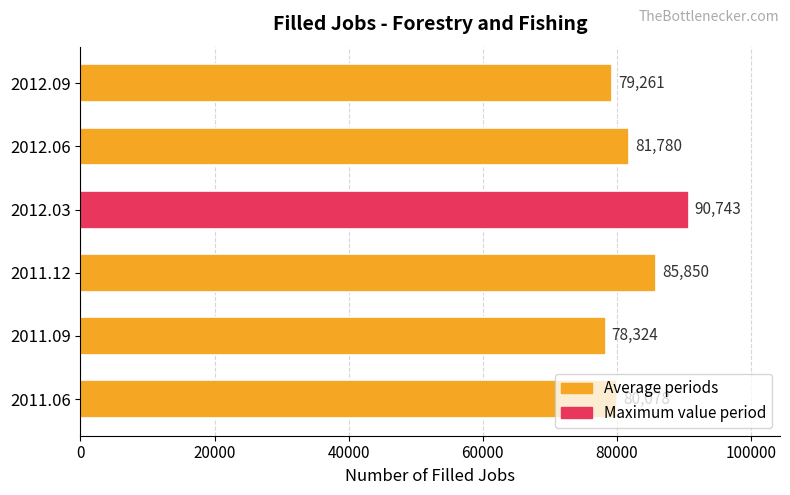

What is the difference between the values at 2012.06 and 2012.09?

2519